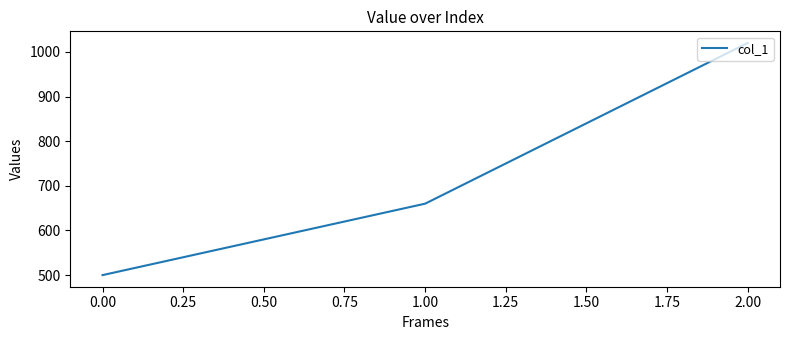

Is it true that the value at 0.00 is 500?

True